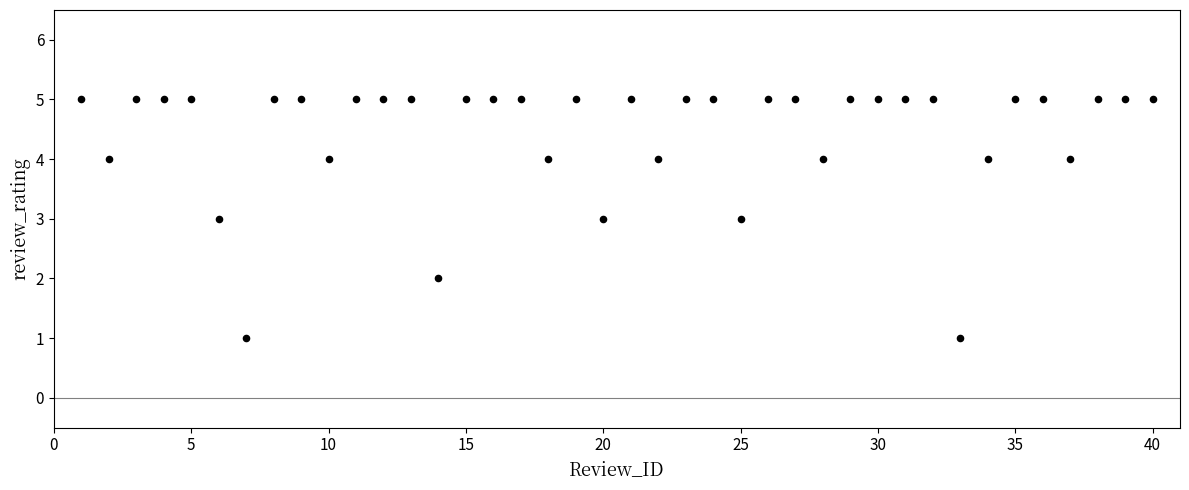

What is the range of X values (max minus min)?

39